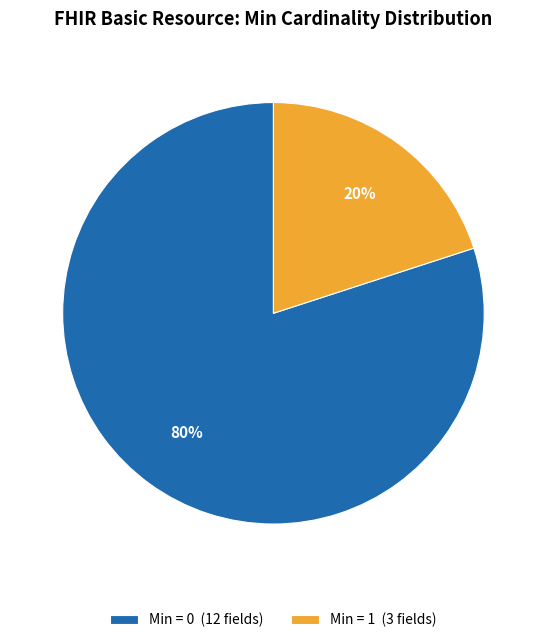

What is the largest slice in the pie chart?

Min = 0 (12 fields)